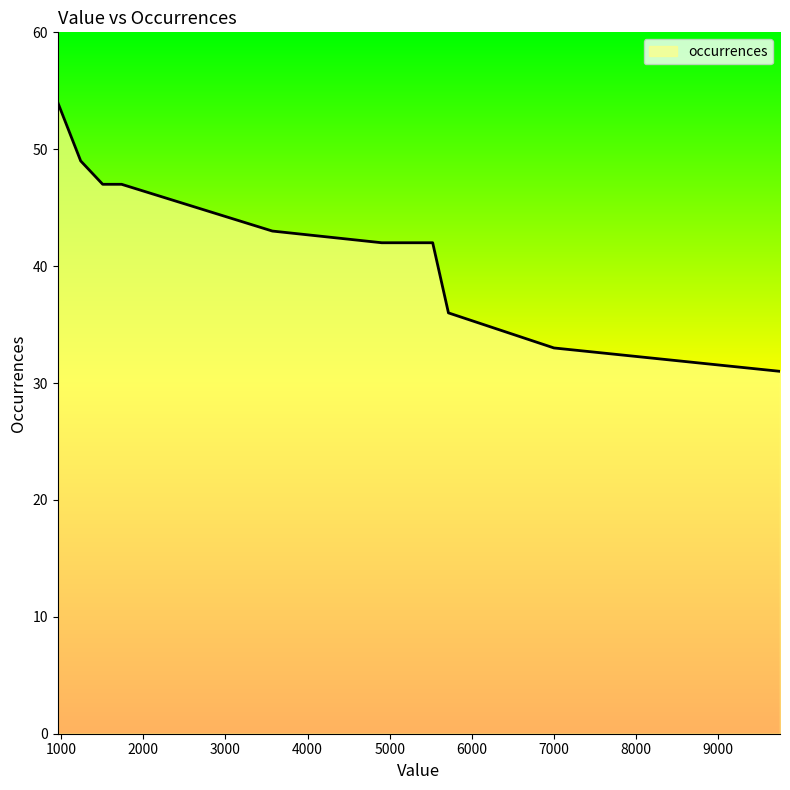

What is the difference between the maximum and minimum values?

23